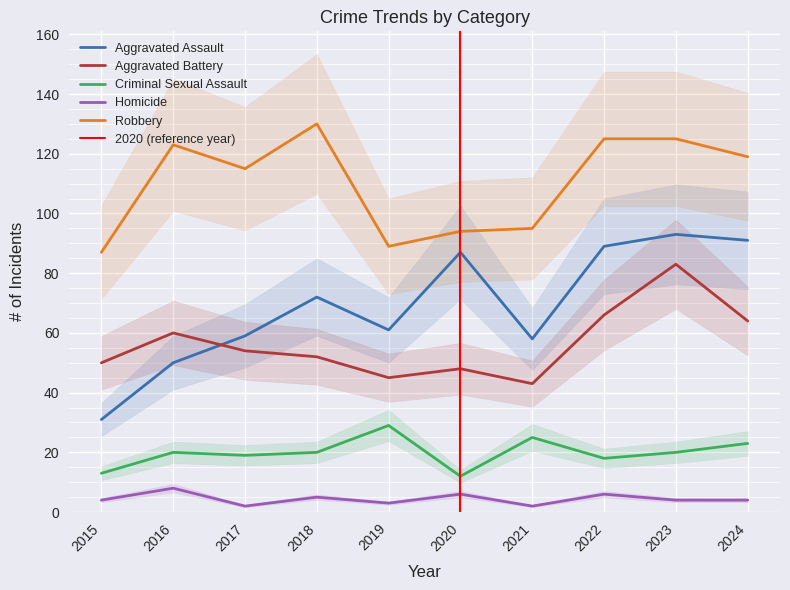

At which category does Robbery reach its first local valley?

2017